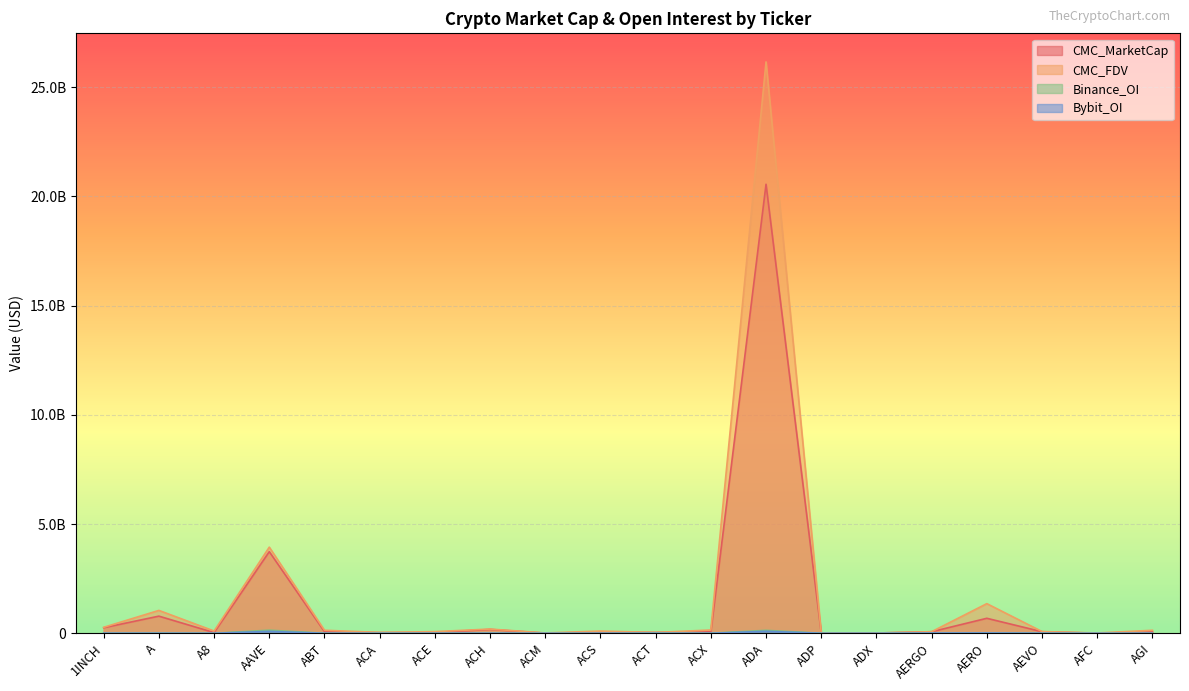

Which category has the lowest value across all series?

A8